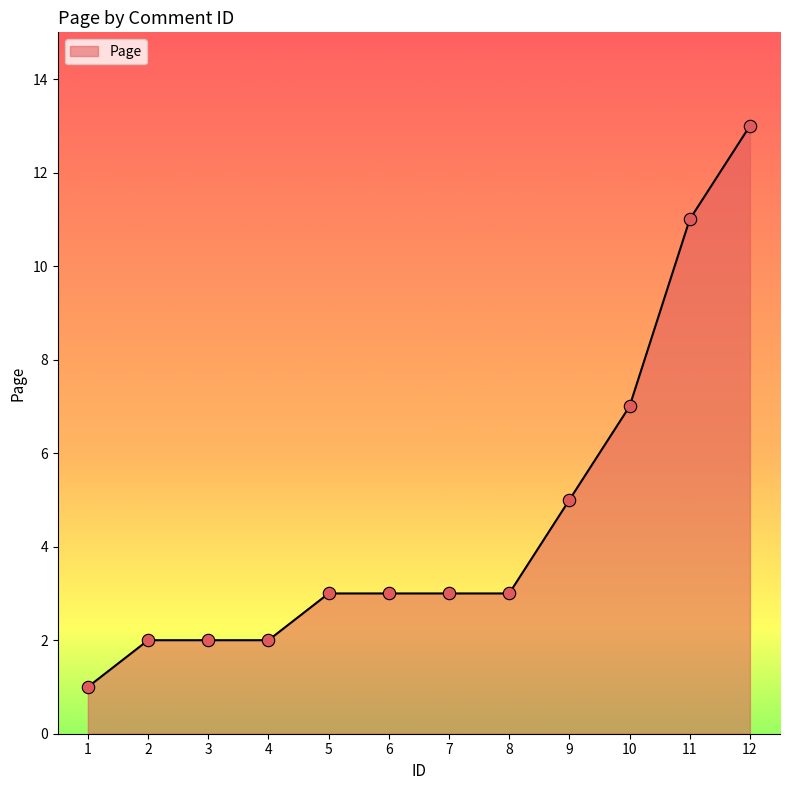

Which has a higher value, 10 or 8?

10